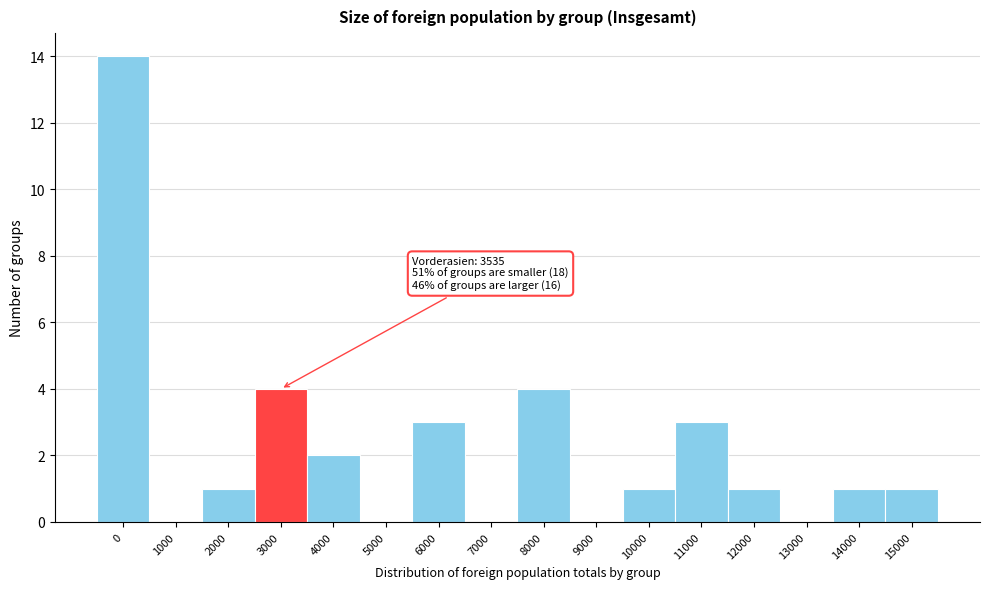

Reading left to right, transcribe all the data shown in this chart.

0=14	1000=0	2000=1	3000=4	4000=2	5000=0	6000=3	7000=0	8000=4	9000=0	10000=1	11000=3	12000=1	13000=0	14000=1	15000=1